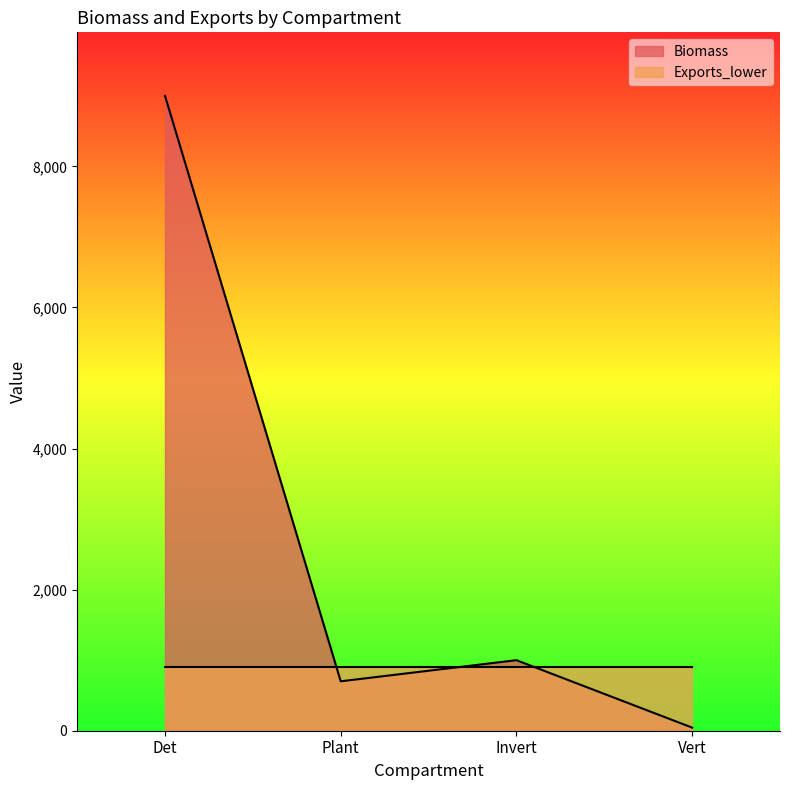

What position from the left is Det?

1